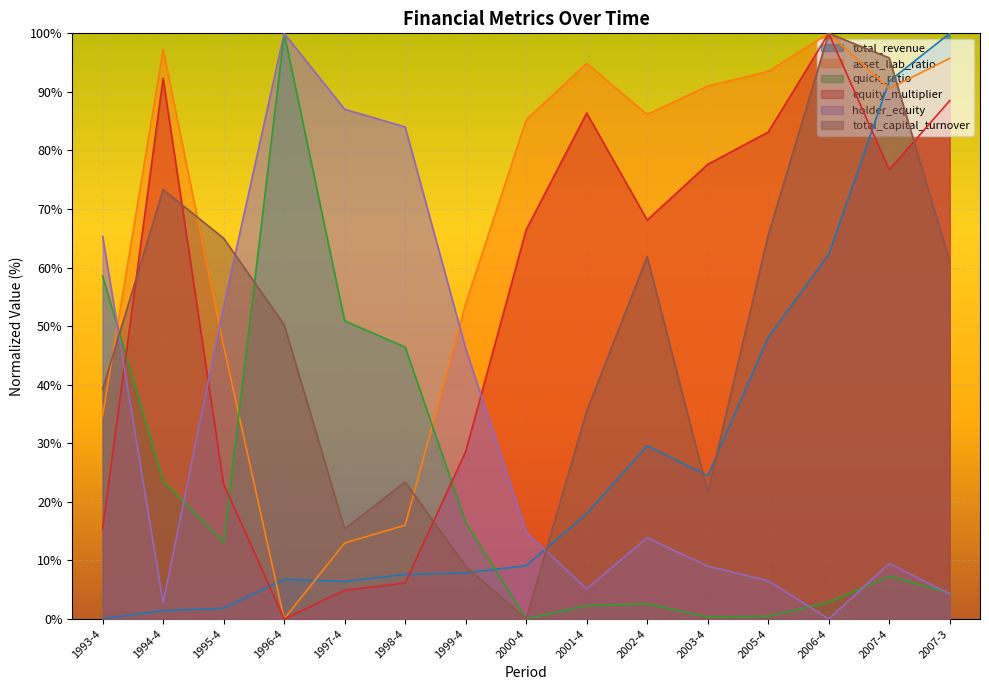

True or false: total_revenue has more than 0 interior local peaks.

True